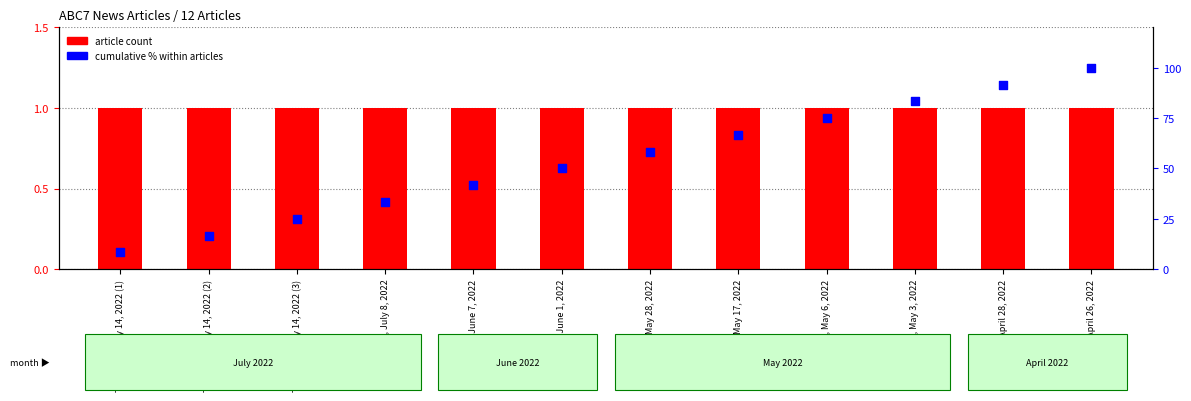

Which series has the widest spread of Y values?

cumulative % within articles